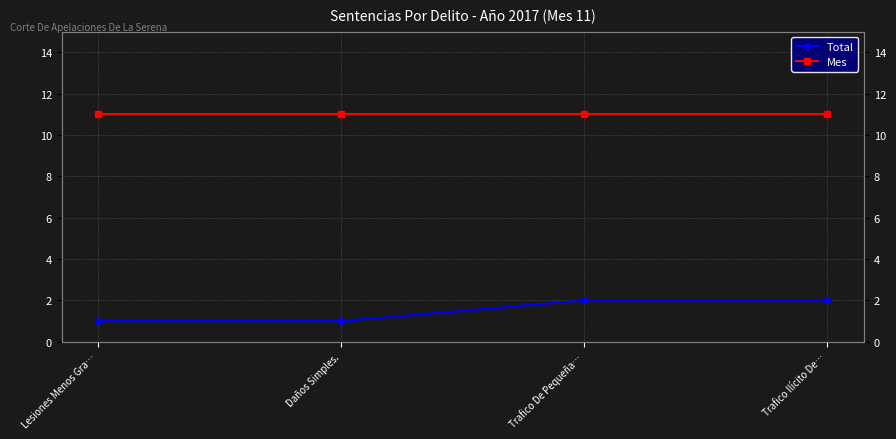

True or false: Mes and Total intersect in this chart.

False